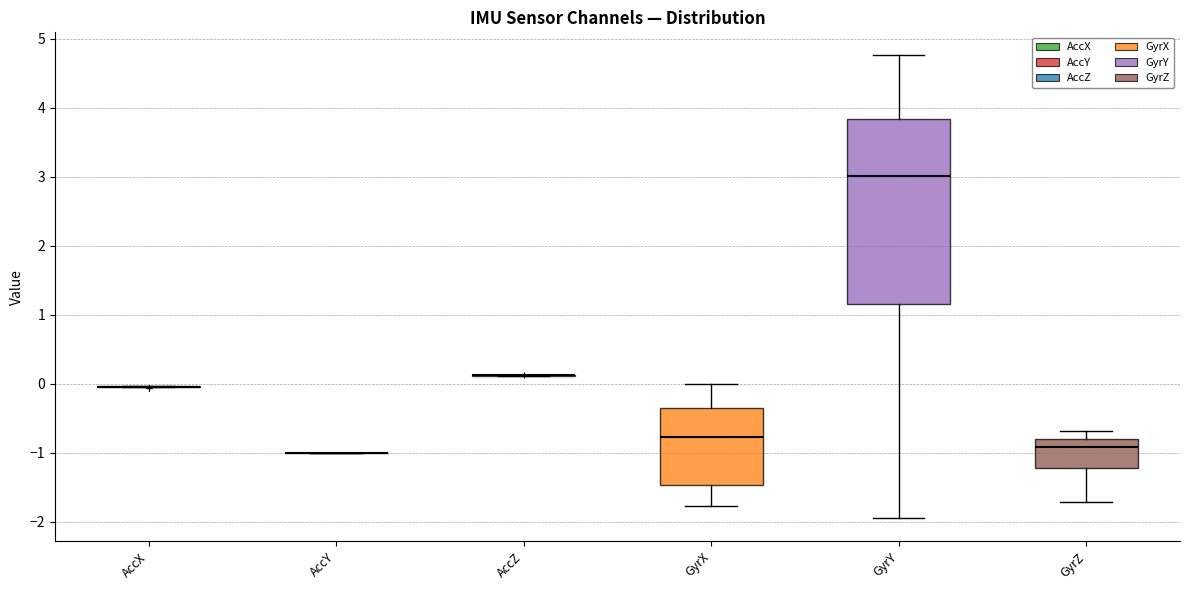

Reading left to right, read every box against the y-axis: the position of its median line, the range the box covers, and the ends of its whiskers. The values are not printed on the chart, so give them approximately, as read against the axis.

AccX: box collapsed to a line at 0.0, whiskers -0.1 to 0.0
AccY: box collapsed to a line at -1.0, whiskers -1.0 to -1.0
AccZ: box collapsed to a line at 0.1, whiskers 0.1 to 0.1
GyrX: median -0.8, box -1.5 to -0.3, whiskers -1.8 to 0.0
GyrY: median 3.0, box 1.2 to 3.8, whiskers -1.9 to 4.8
GyrZ: median -0.9, box -1.2 to -0.8, whiskers -1.7 to -0.7